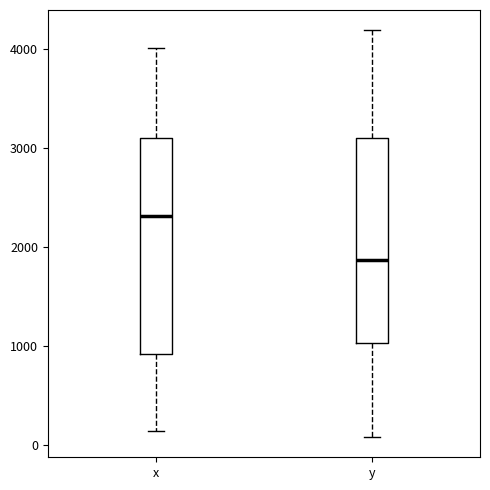

Reading left to right, read every box against the y-axis: the position of its median line, the range the box covers, and the ends of its whiskers. The values are not printed on the chart, so give them approximately, as read against the axis.

x: median 2300, box 900 to 3100, whiskers 100 to 4000
y: median 1900, box 1000 to 3100, whiskers 100 to 4200